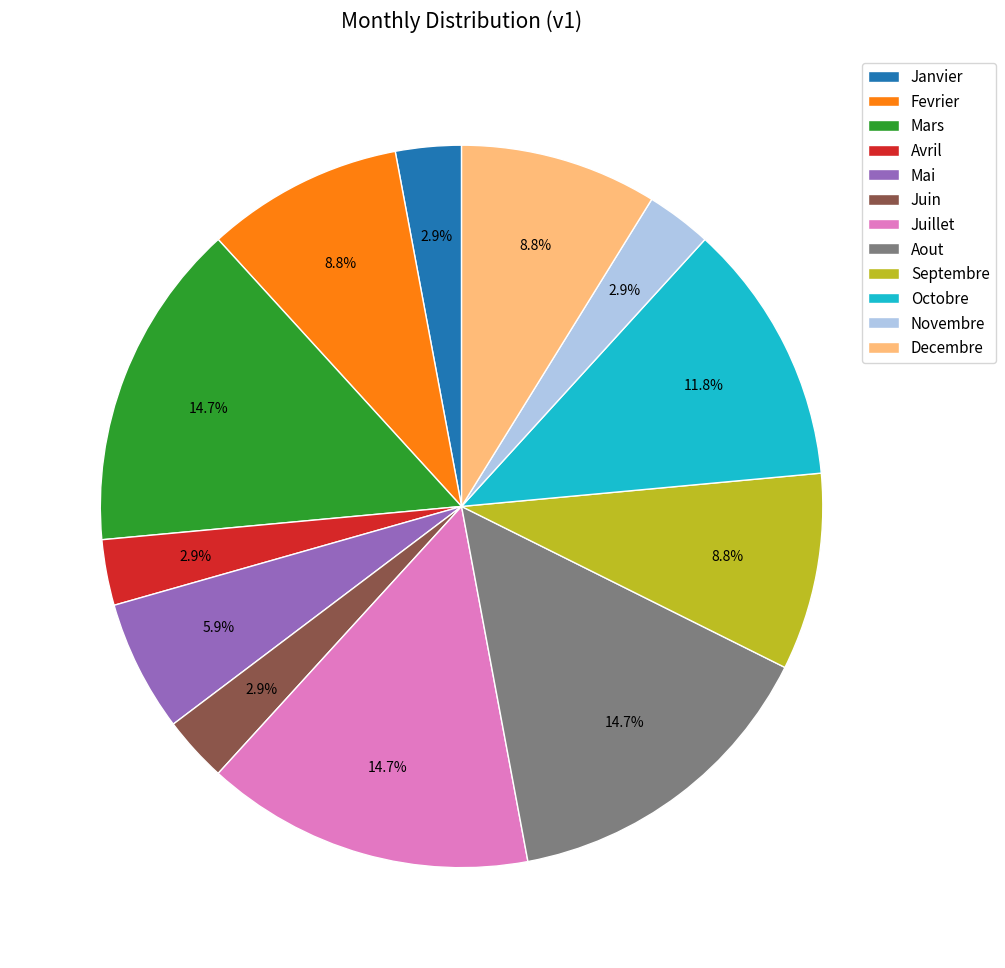

Do Septembre and Mars together represent more than half of the pie?

No